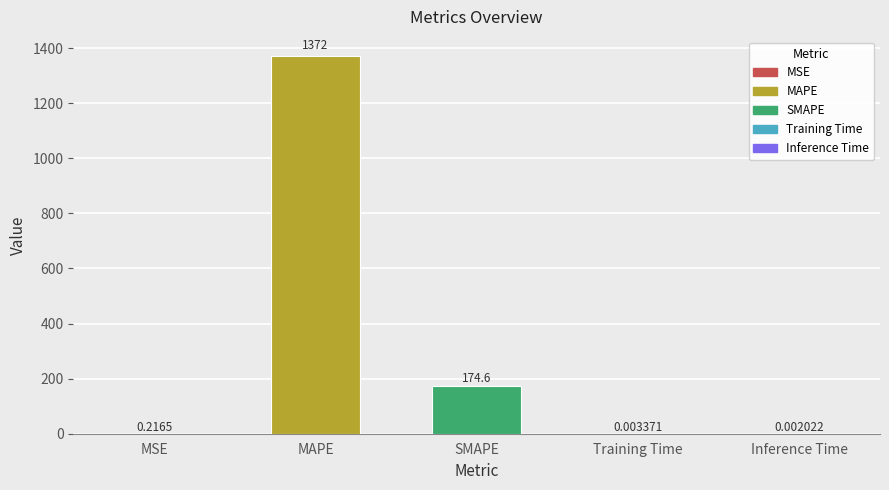

Which has a higher value, Training Time or Inference Time?

Training Time